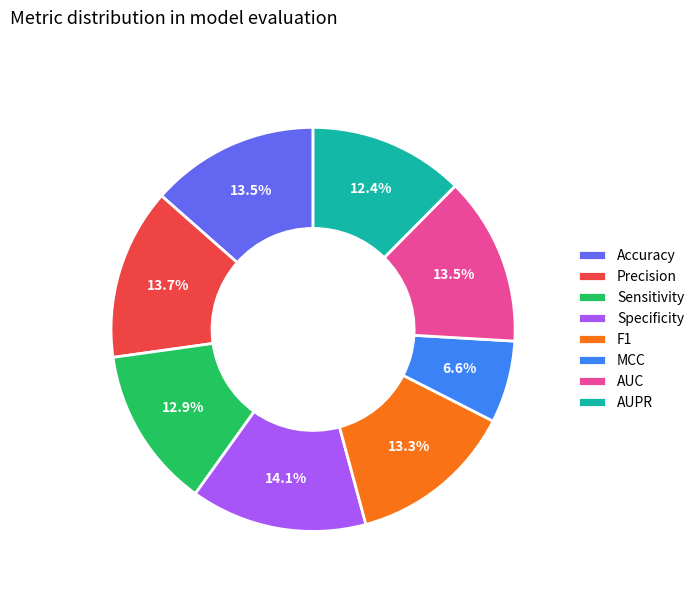

Which slice is the smallest?

MCC